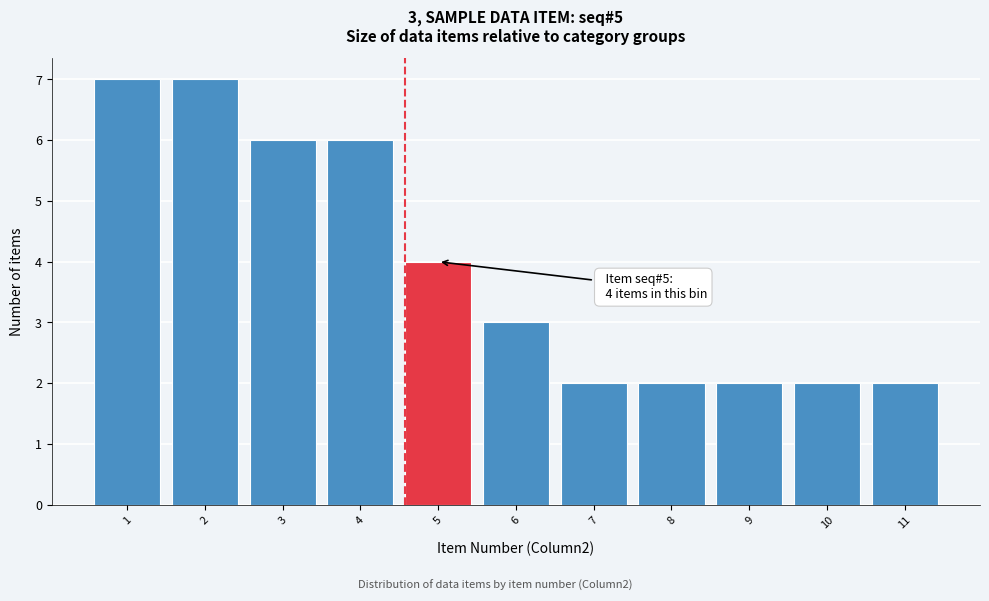

Reading right to left, transcribe all the data shown in this chart.

11=2	10=2	9=2	8=2	7=2	6=3	5=4	4=6	3=6	2=7	1=7